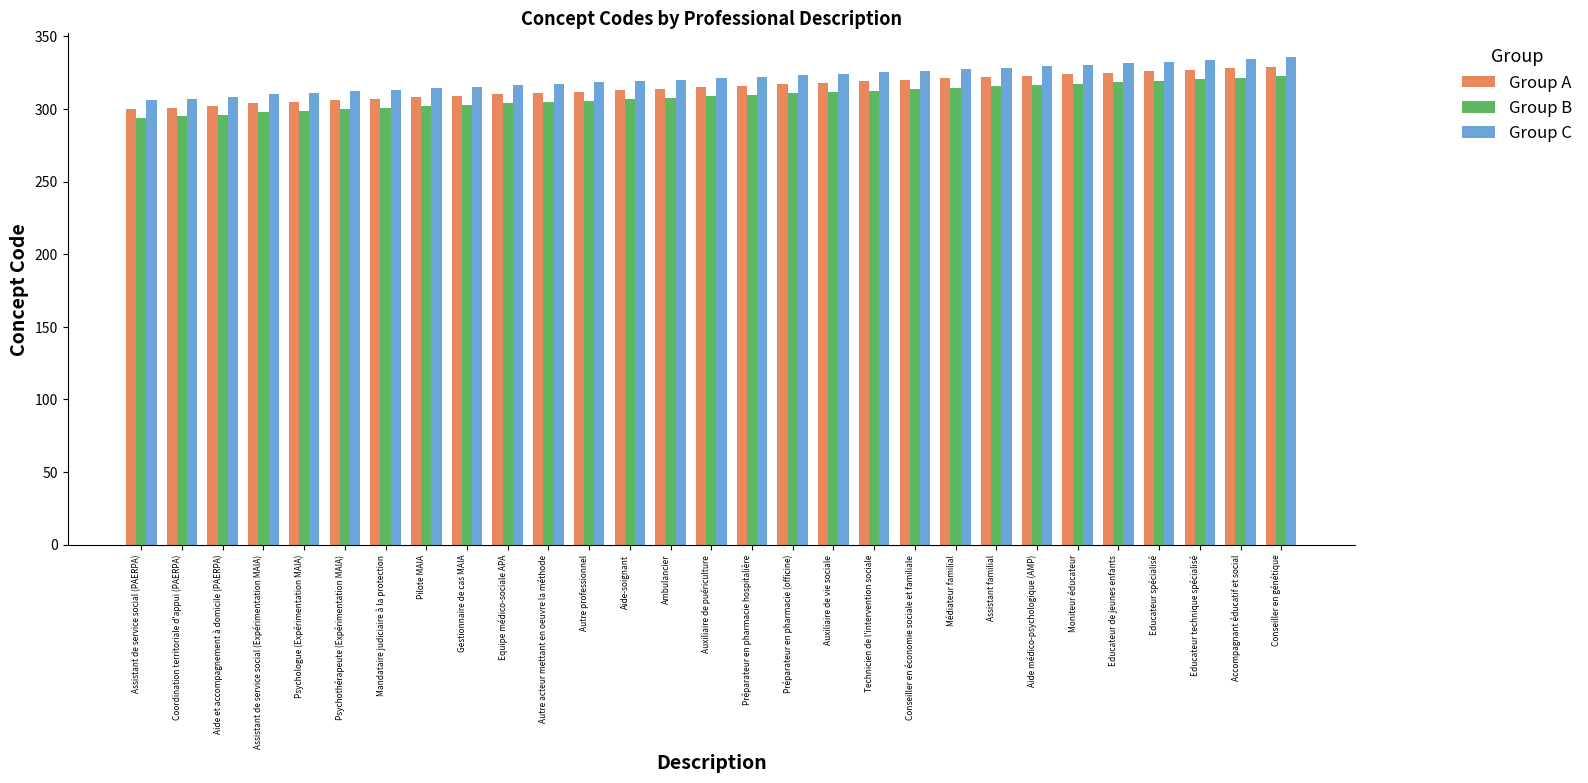

What position from the left is Conseiller en génétique?

29